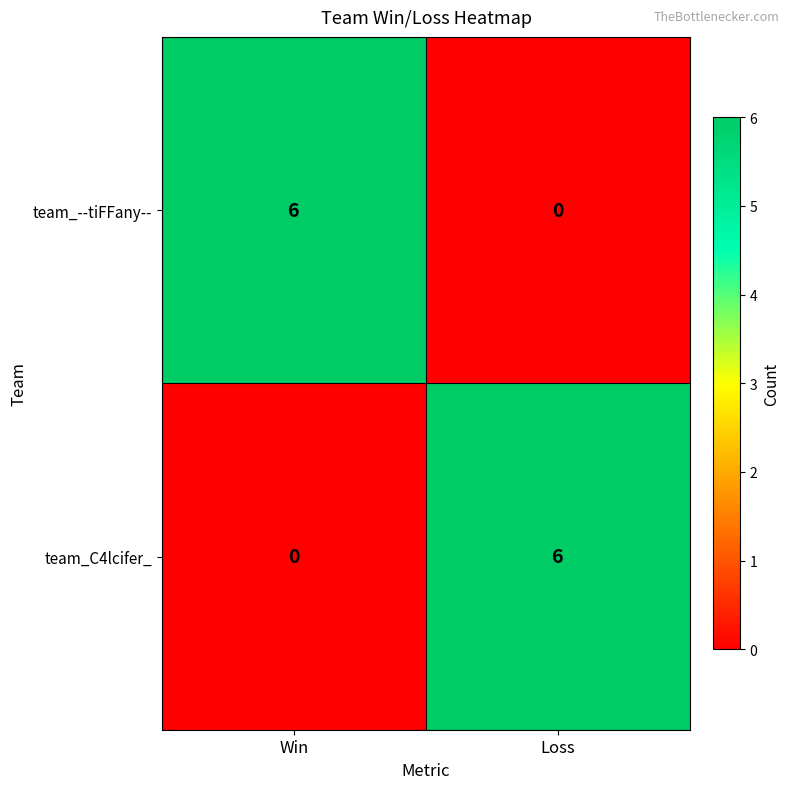

What is the difference between the highest and lowest values at Loss?

6